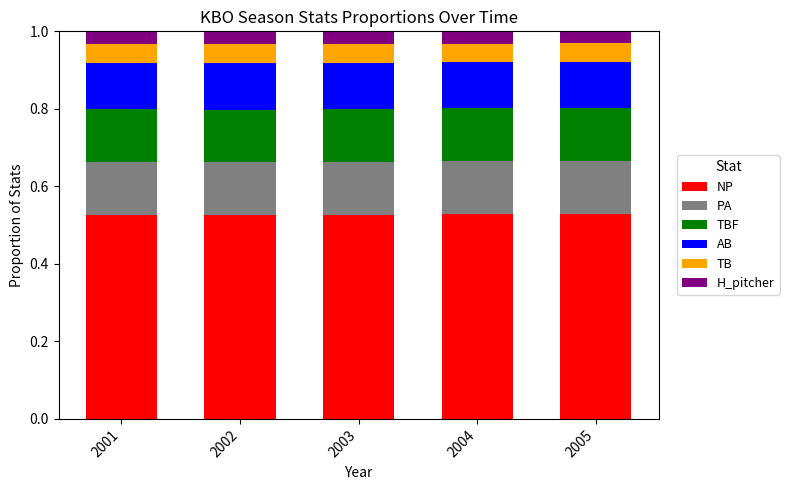

What is the total value across all series at 2003?

1.0